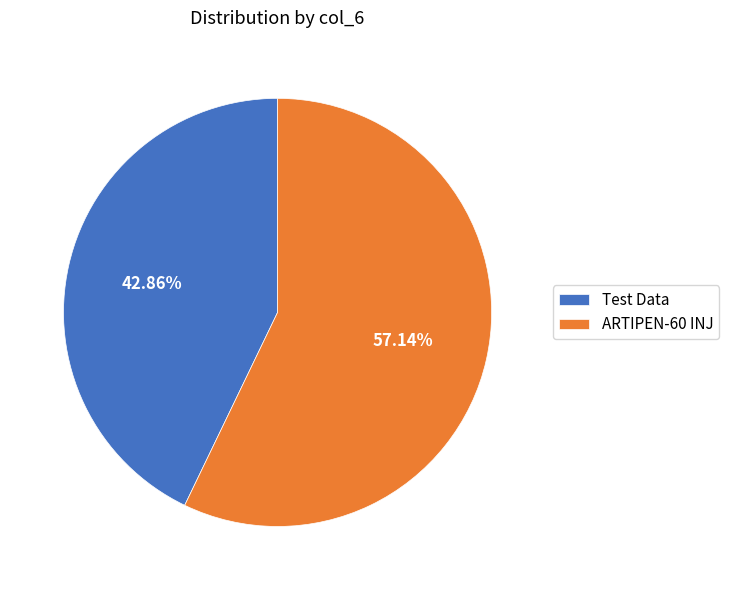

Which category has the biggest portion of the pie?

ARTIPEN-60 INJ